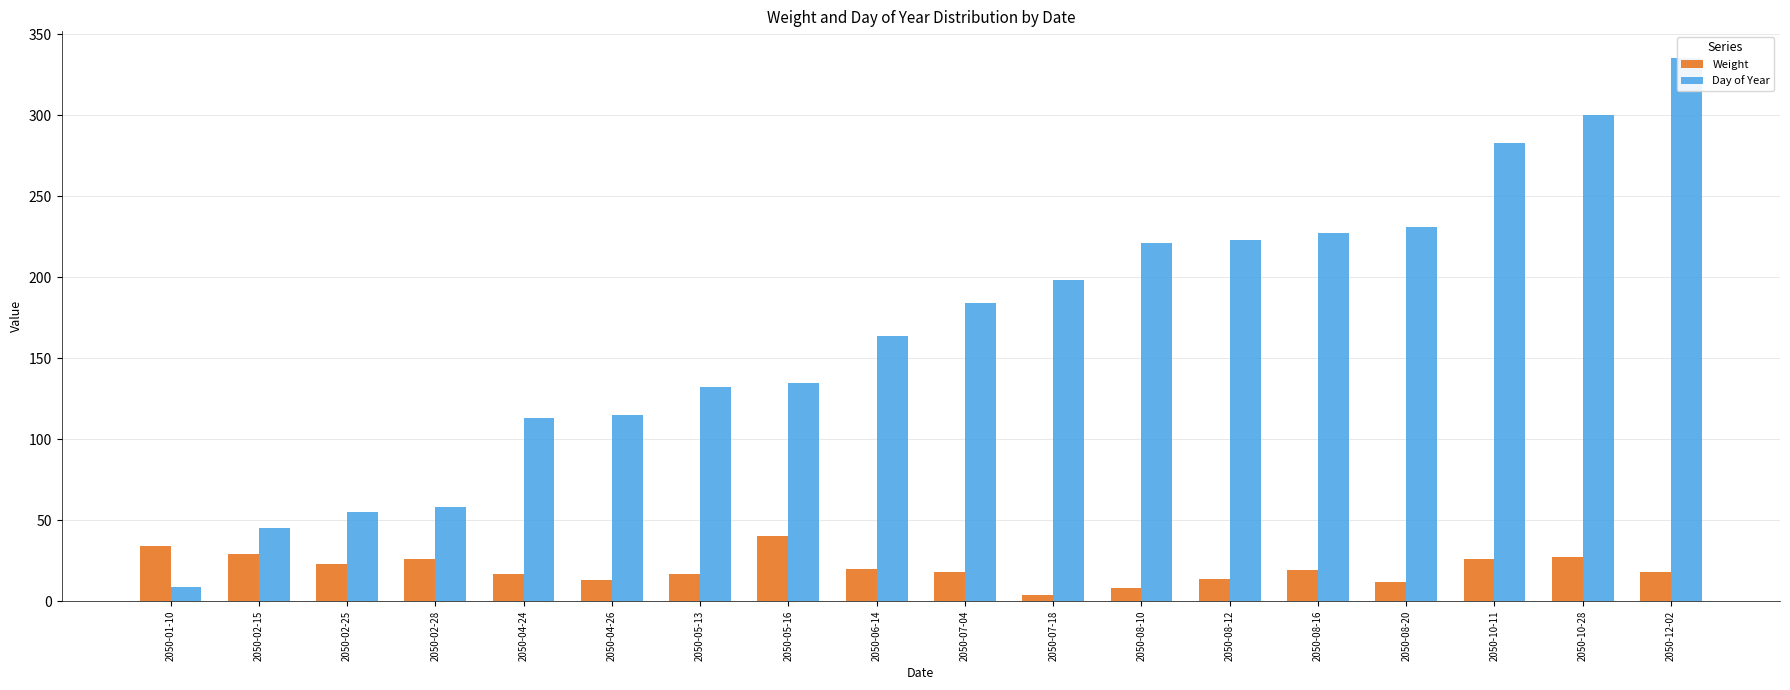

At which category is the sum across all series the highest?

2050-12-02